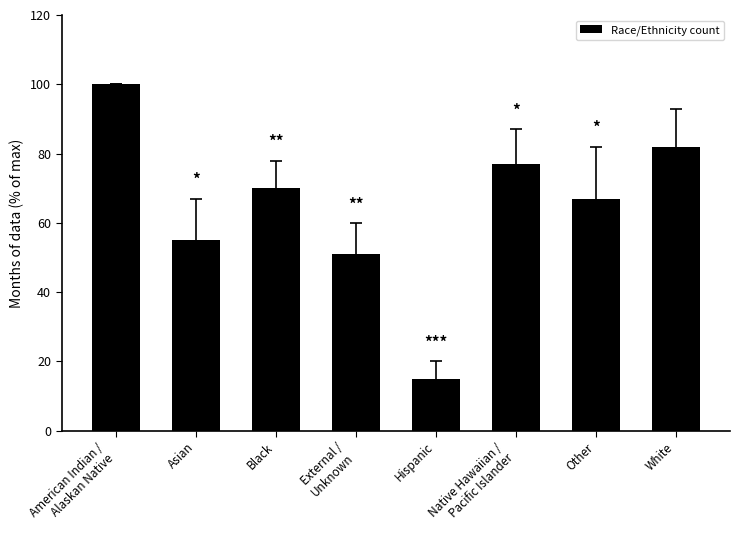

Is it true that the value at White is 45?

False